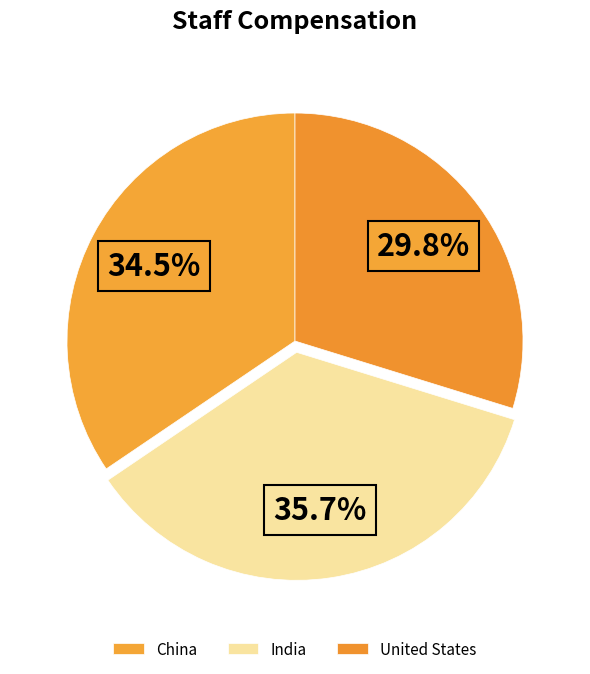

How many segments does this pie chart have?

3